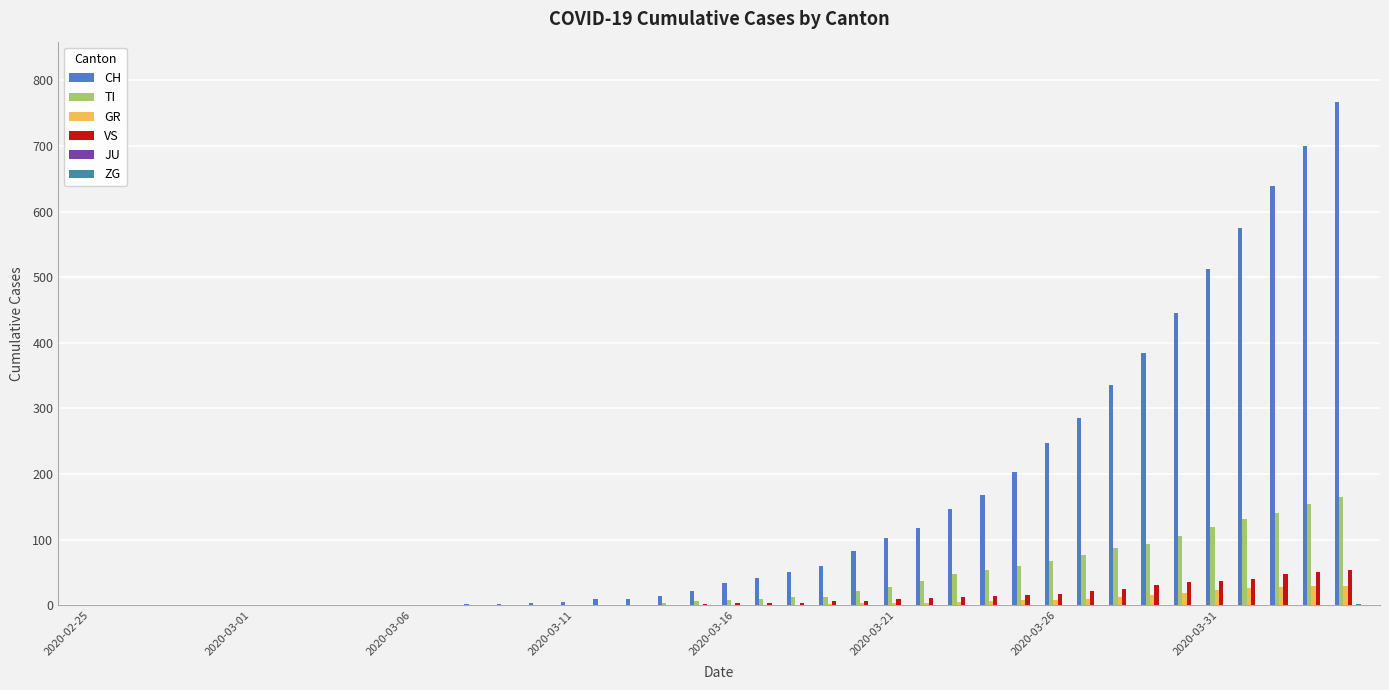

How many distinct data groups are displayed?

5